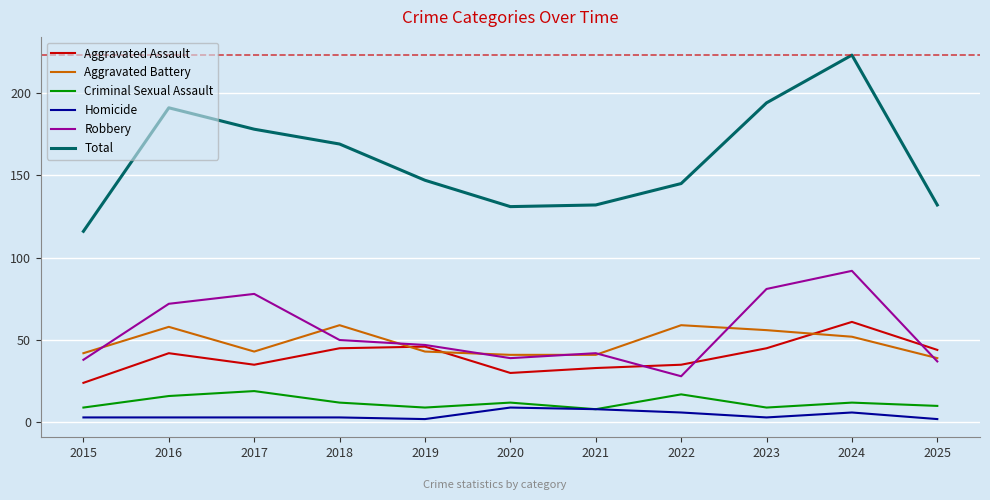

Reading left to right, transcribe all the data shown in this chart.

Aggravated Assault: 2015=24	2016=42	2017=35	2018=45	2019=46	2020=30	2021=33	2022=35	2023=45	2024=61	2025=44
Aggravated Battery: 2015=42	2016=58	2017=43	2018=59	2019=43	2020=41	2021=41	2022=59	2023=56	2024=52	2025=39
Criminal Sexual Assault: 2015=9	2016=16	2017=19	2018=12	2019=9	2020=12	2021=8	2022=17	2023=9	2024=12	2025=10
Homicide: 2015=3	2016=3	2017=3	2018=3	2019=2	2020=9	2021=8	2022=6	2023=3	2024=6	2025=2
Robbery: 2015=38	2016=72	2017=78	2018=50	2019=47	2020=39	2021=42	2022=28	2023=81	2024=92	2025=37
Total: 2015=116	2016=191	2017=178	2018=169	2019=147	2020=131	2021=132	2022=145	2023=194	2024=223	2025=132